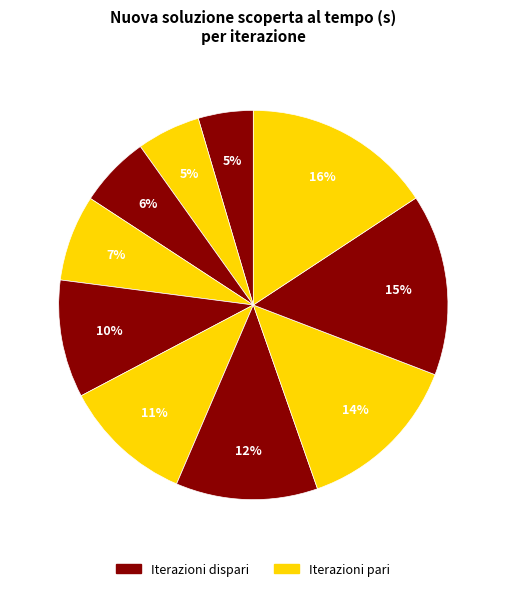

Count the number of slices in the pie.

10